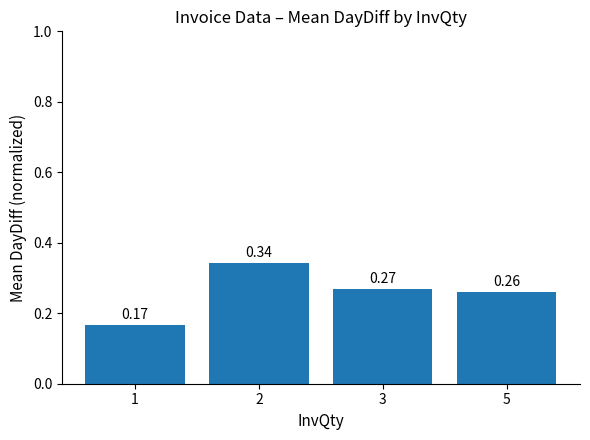

True or false: the data shows 0.4 at 3.

False